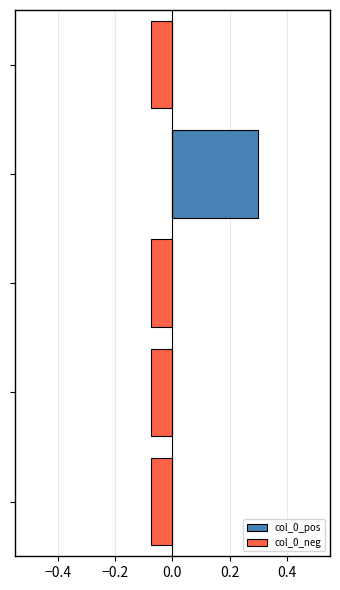

Reading right to left, extract all data points from this chart.

col_0_pos: 0.2=0.0	0.0=0.0	−0.2=0.0	−0.4=0.3	−0.6=0.0
col_0_neg: 0.2=-0.1	0.0=-0.1	−0.2=-0.1	−0.4=0.0	−0.6=-0.1